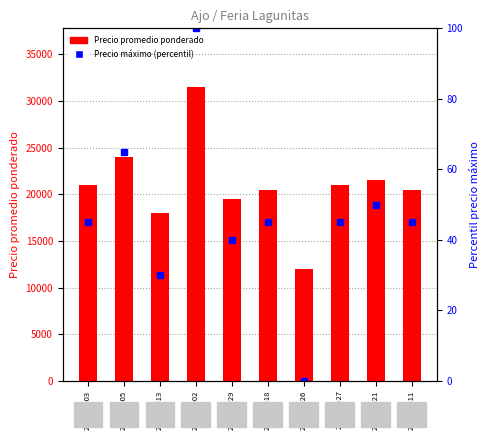

What is the highest value of the Precio máximo (percentil) series?

100